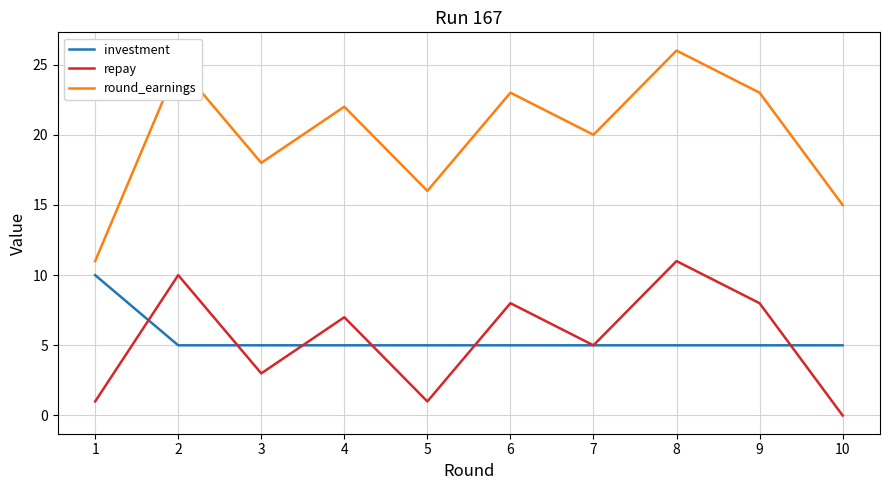

What is the total value across all series at 9?

36